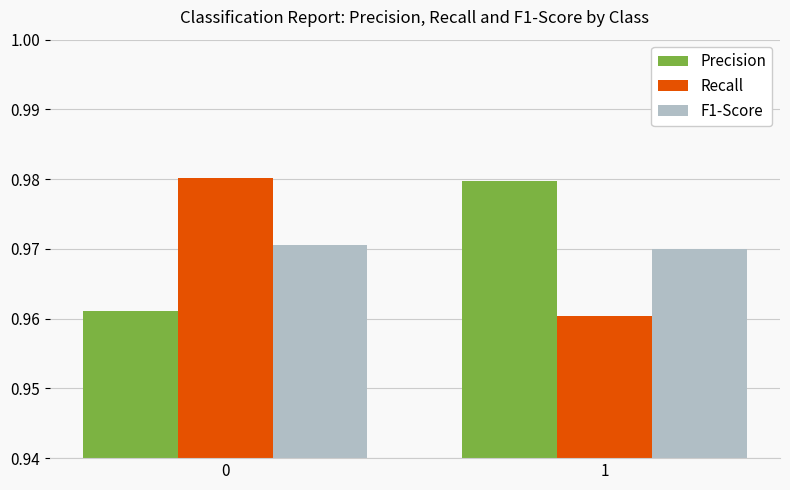

Count the number of data series in this chart.

3